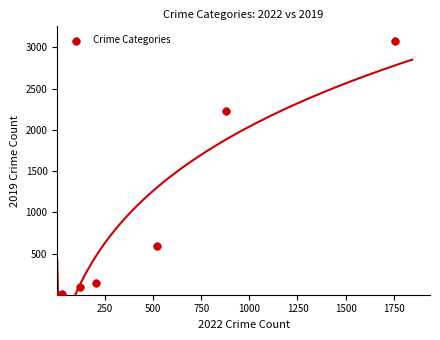

What Y value in the scatter plot is closest to 1540?

2230